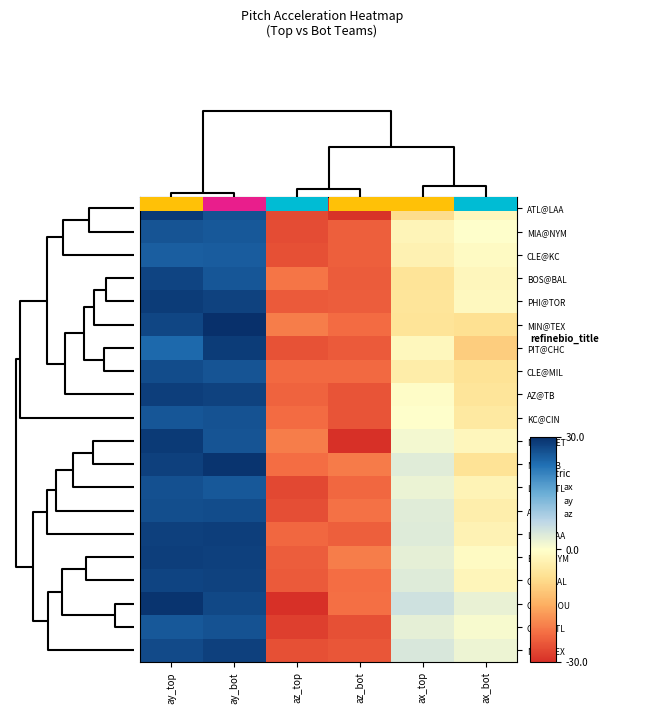

What is the smallest value displayed?

-30.0